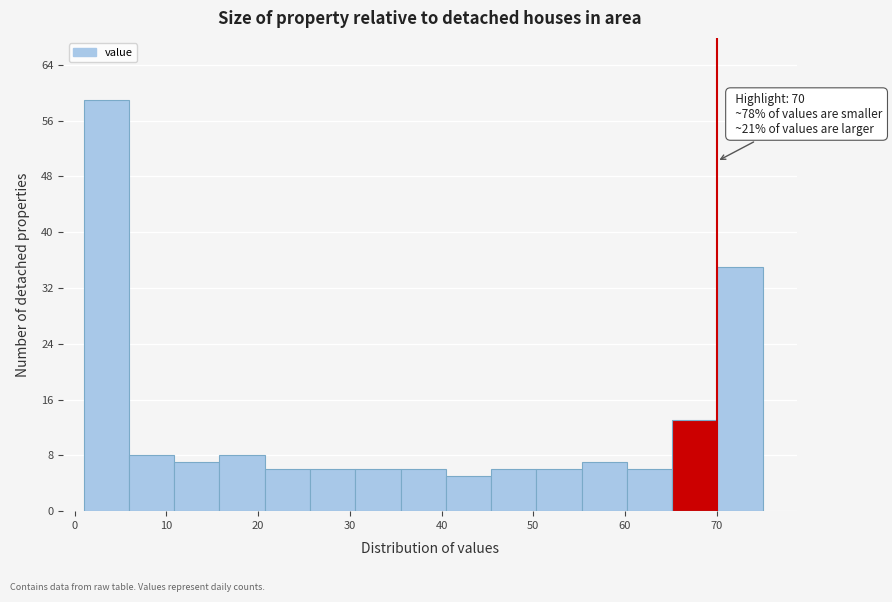

Which range on the x-axis has the tallest bar?

1 to 6